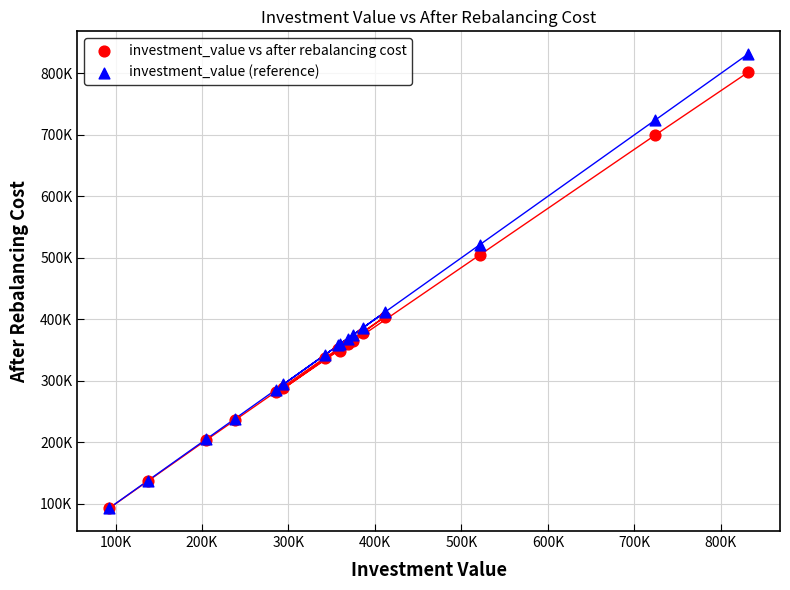

What are all the series names shown in the legend?

investment_value vs after rebalancing cost, investment_value (reference)